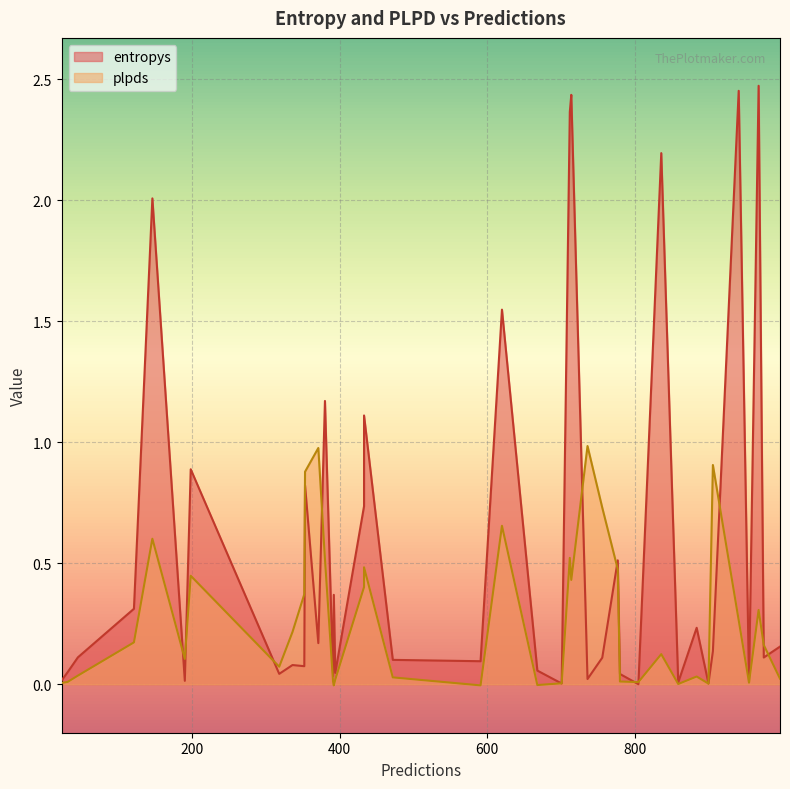

Rank the series by their maximum value, from lowest to highest.

plpds, entropys